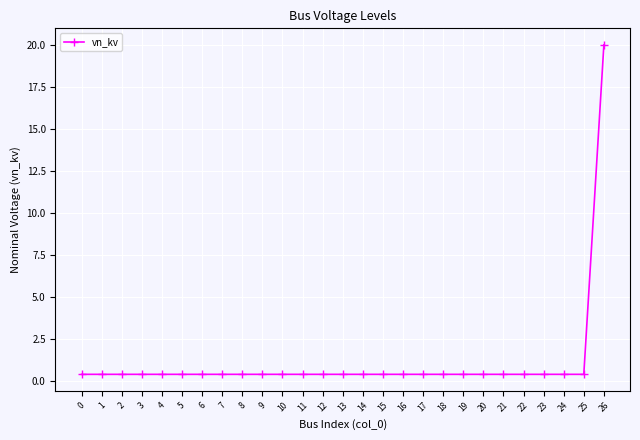

At which category does the chart reach its peak across all series?

26